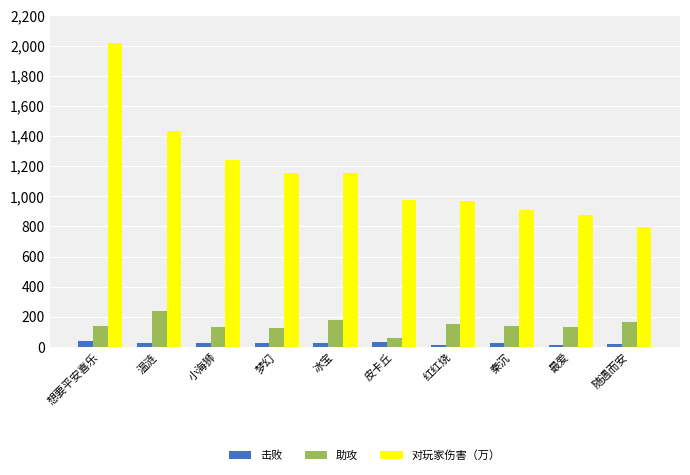

Which category has the highest value in the 对玩家伤害（万） series?

想要平安喜乐